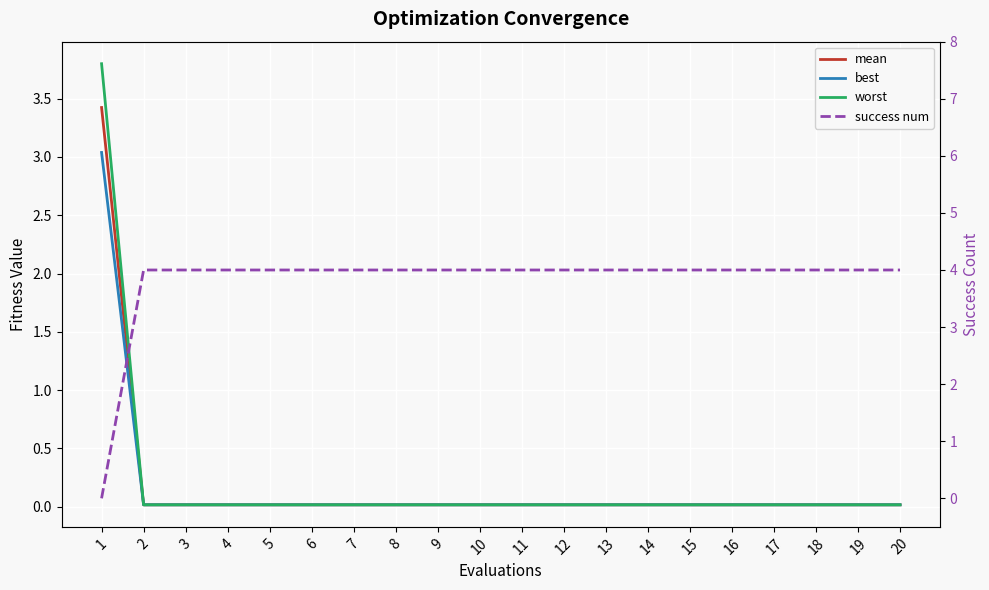

What is the value of the success num point at the 16th from the left?

4.0